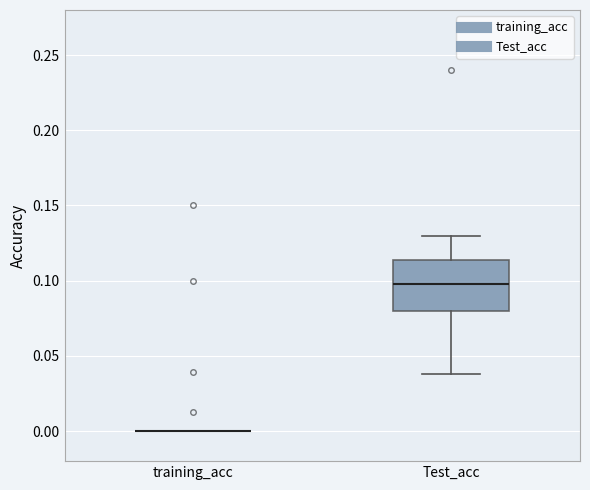

Which box is the tallest, from its lower edge to its upper edge?

Test_acc